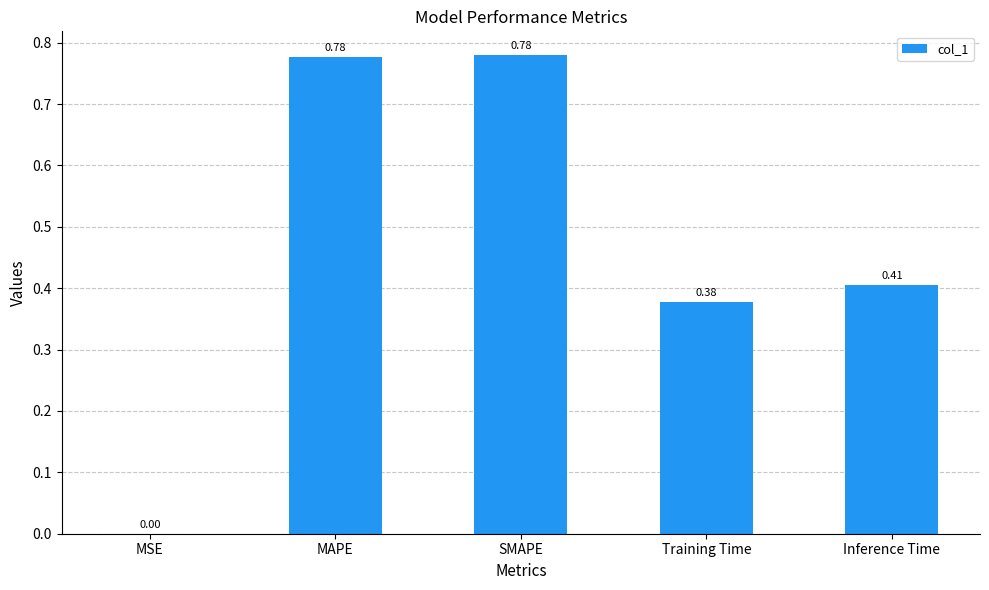

How many categories are shown in the chart?

5